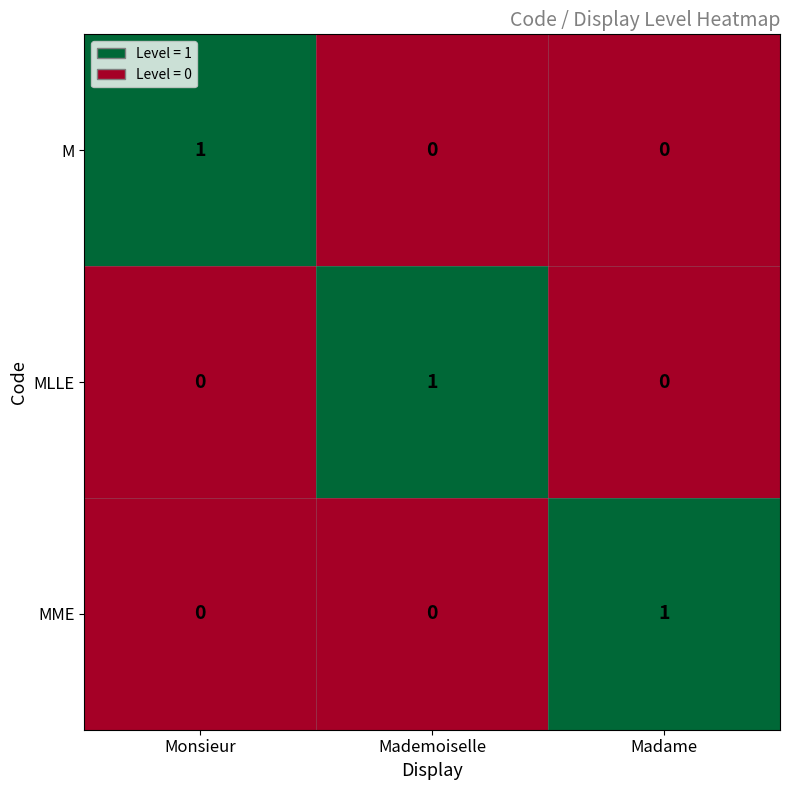

Reading right to left, what are all the values shown in this chart?

M: Madame=0	Mademoiselle=0	Monsieur=1
MLLE: Madame=0	Mademoiselle=1	Monsieur=0
MME: Madame=1	Mademoiselle=0	Monsieur=0